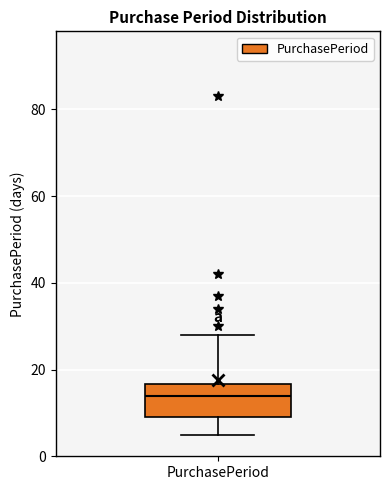

Read this box plot against the y-axis: the position of the median line, the range covered by the box, and the ends of both whiskers. The values are not printed on the chart, so give them approximately, as read against the axis.

median 14, box 10 to 16, whiskers 6 to 28